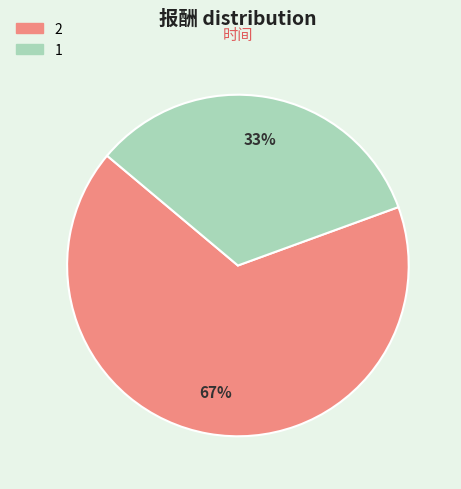

To the nearest percent, what portion does 1 represent?

33%